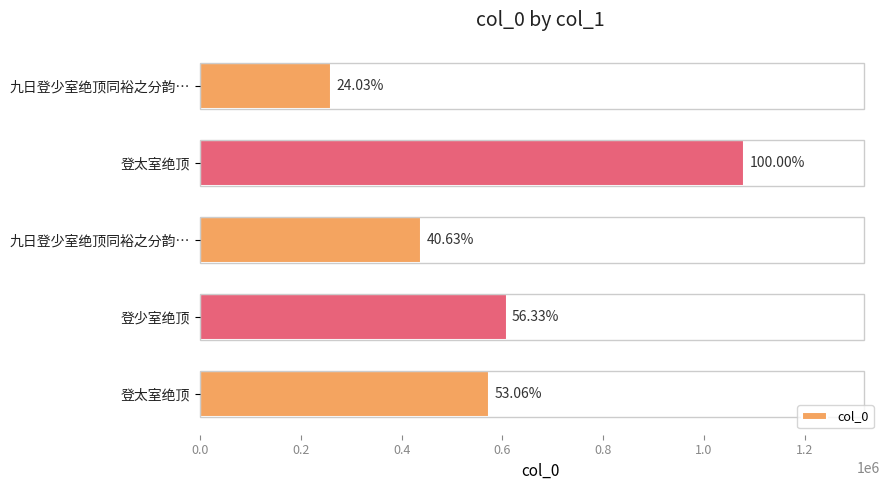

Are the bars grouped side by side (vs. stacked)?

No